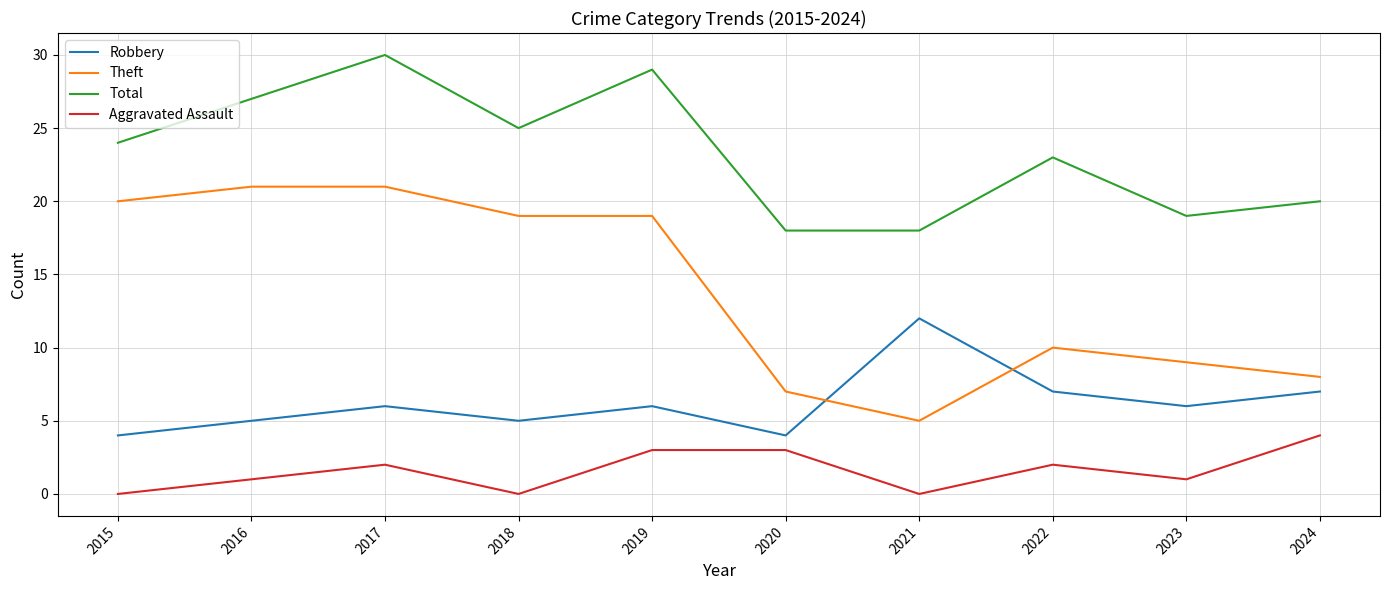

In Aggravated Assault, how many points are lower than both neighbors (excluding endpoints)?

3